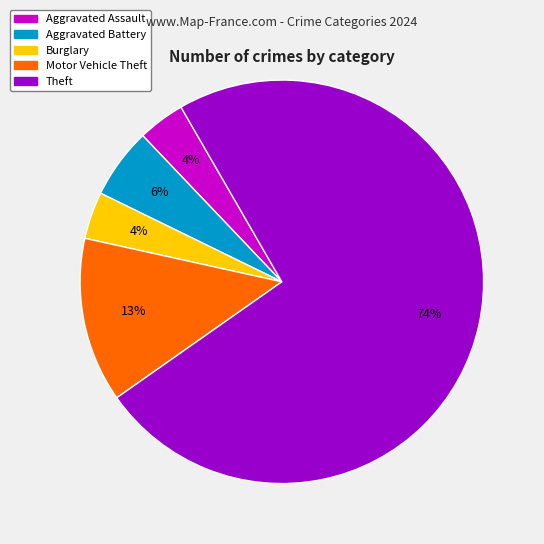

Is there a majority slice in this chart?

Yes